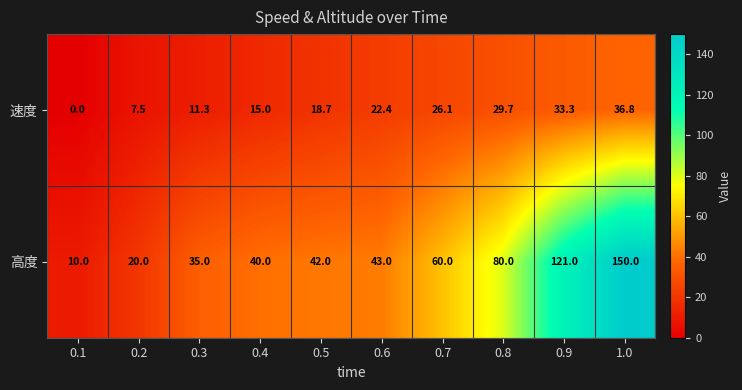

Reading right to left, extract all data points from this chart.

速度: 36.8	33.3	29.7	26.1	22.4	18.7	15.0	11.3	7.5	0.0
高度: 150.0	121.0	80.0	60.0	43.0	42.0	40.0	35.0	20.0	10.0